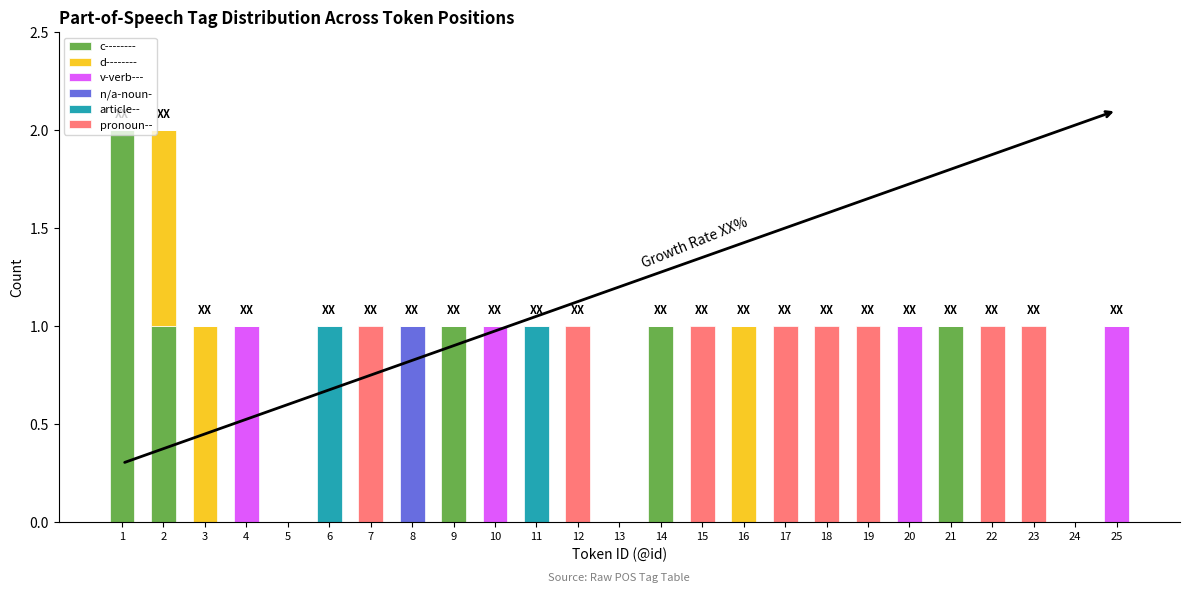

The c-------- series shows 1 at 10. True or false?

False